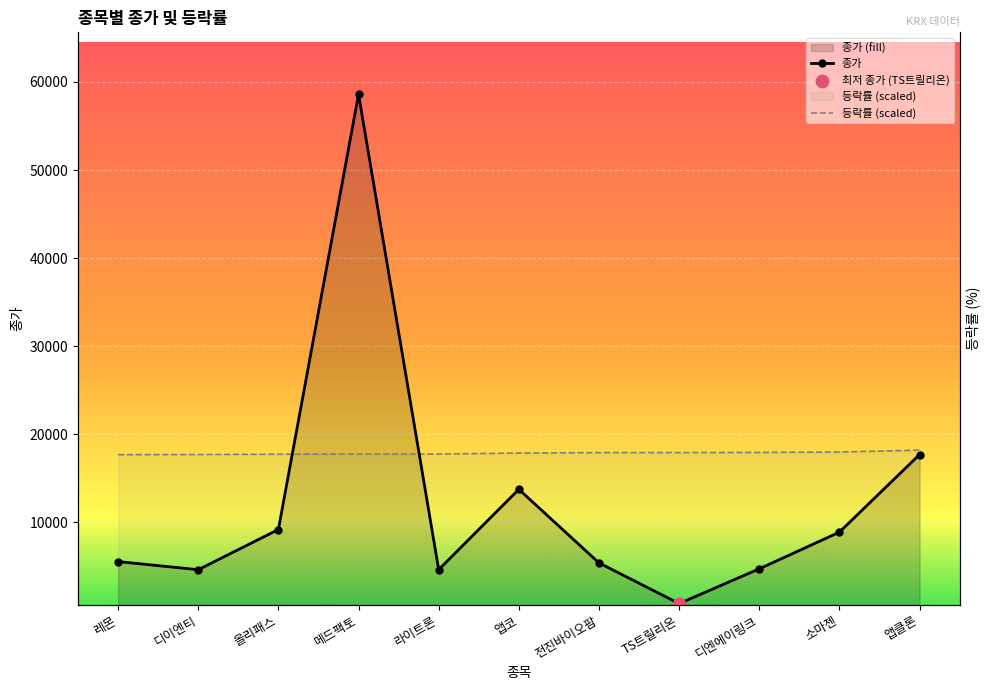

What is the total value across all series at 메드팩토?

76359.5